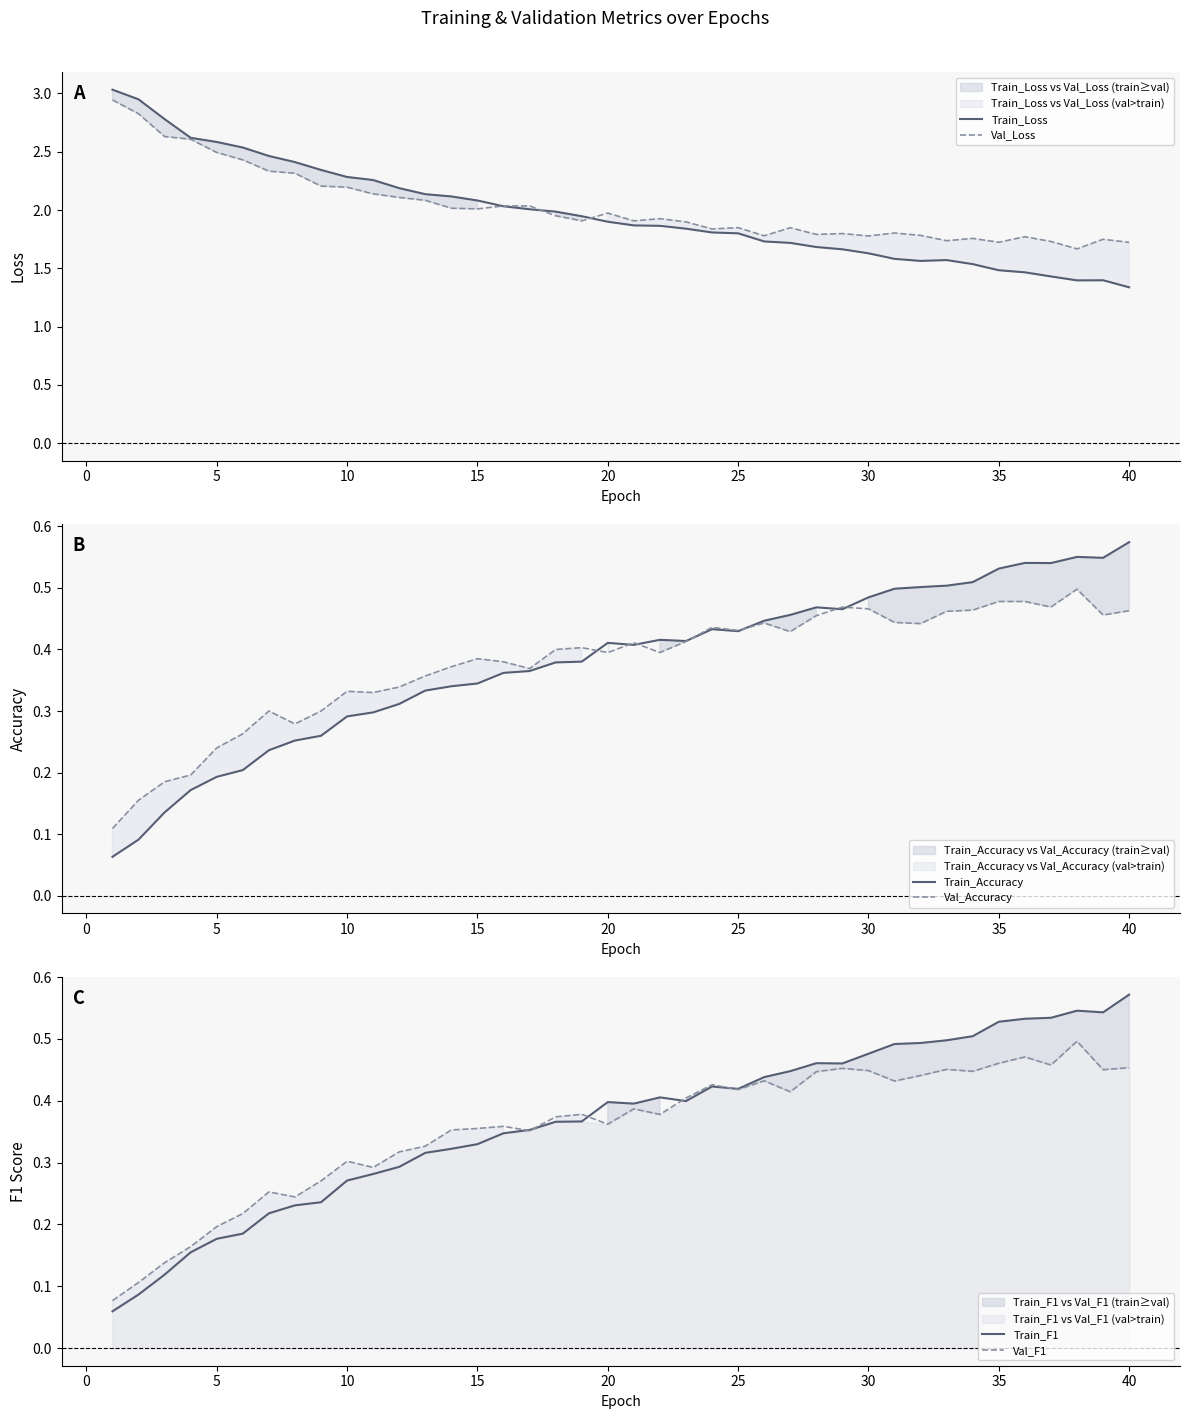

At how many categories does at least one series exceed 1?

40